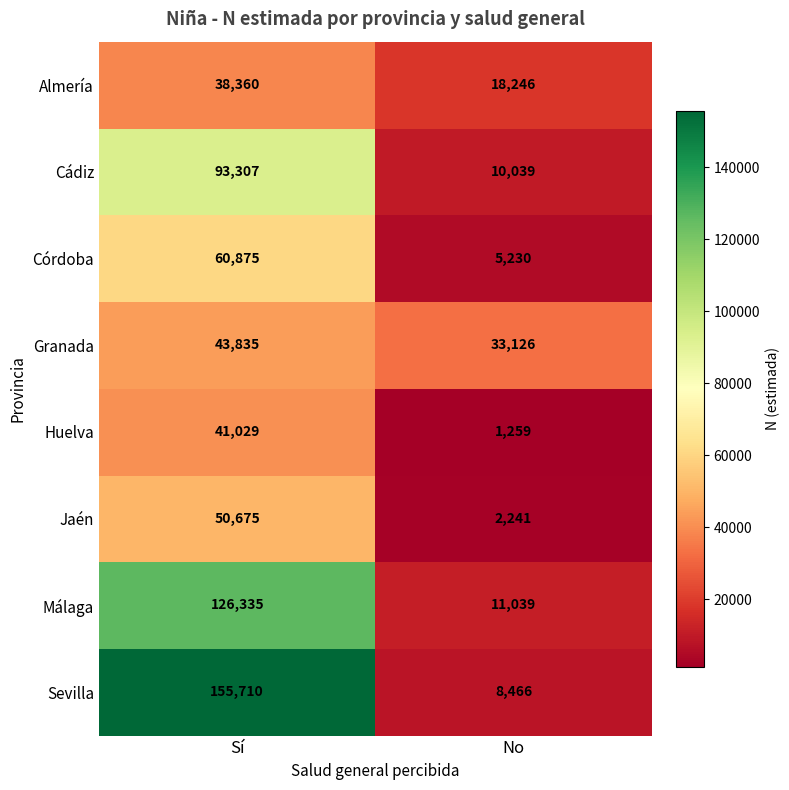

Reading left to right, list all the values displayed in this chart.

Almería: Sí=38360	No=18246
Cádiz: Sí=93307	No=10039
Córdoba: Sí=60875	No=5230
Granada: Sí=43835	No=33126
Huelva: Sí=41029	No=1259
Jaén: Sí=50675	No=2241
Málaga: Sí=126335	No=11039
Sevilla: Sí=155710	No=8466